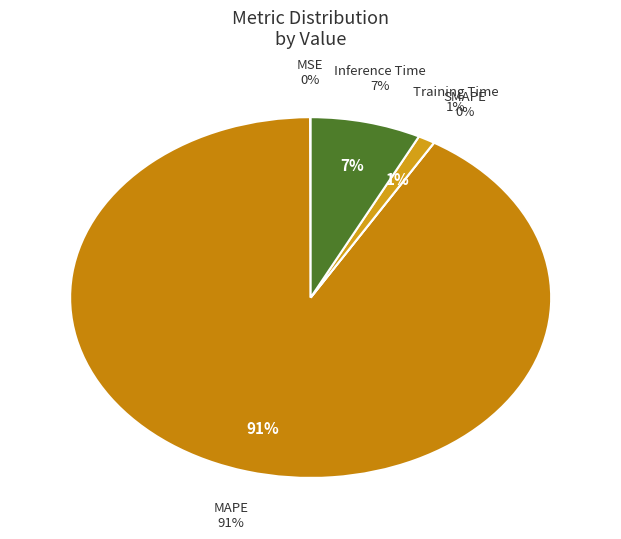

Which slice is the smallest?

SMAPE